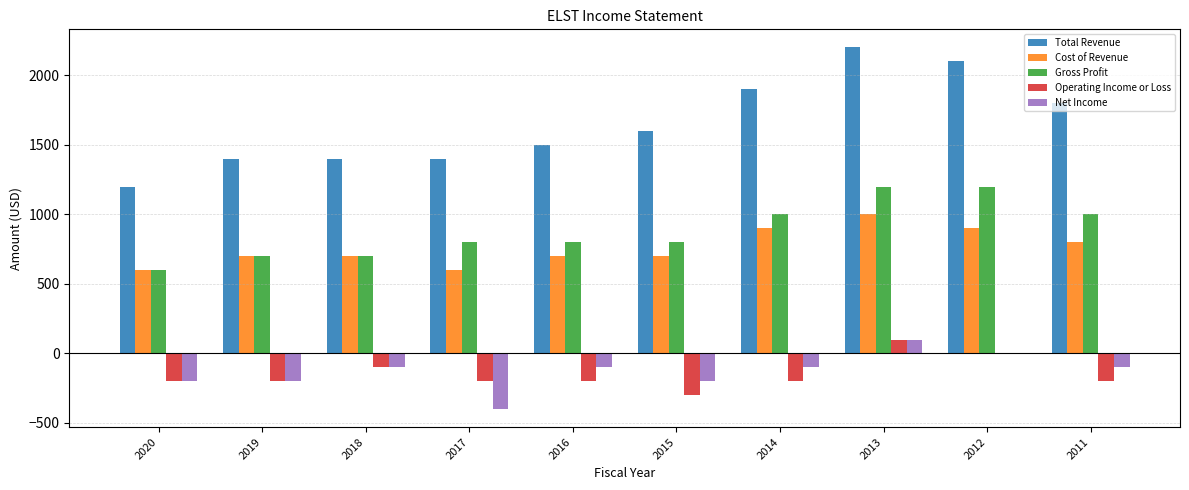

Reading left to right, list all the values displayed in this chart.

Total Revenue: 2020=1200	2019=1400	2018=1400	2017=1400	2016=1500	2015=1600	2014=1900	2013=2200	2012=2100	2011=1800
Cost of Revenue: 2020=600	2019=700	2018=700	2017=600	2016=700	2015=700	2014=900	2013=1000	2012=900	2011=800
Gross Profit: 2020=600	2019=700	2018=700	2017=800	2016=800	2015=800	2014=1000	2013=1200	2012=1200	2011=1000
Operating Income or Loss: 2020=-200	2019=-200	2018=-100	2017=-200	2016=-200	2015=-300	2014=-200	2013=100	2012=0	2011=-200
Net Income: 2020=-200	2019=-200	2018=-100	2017=-400	2016=-100	2015=-200	2014=-100	2013=100	2012=0	2011=-100